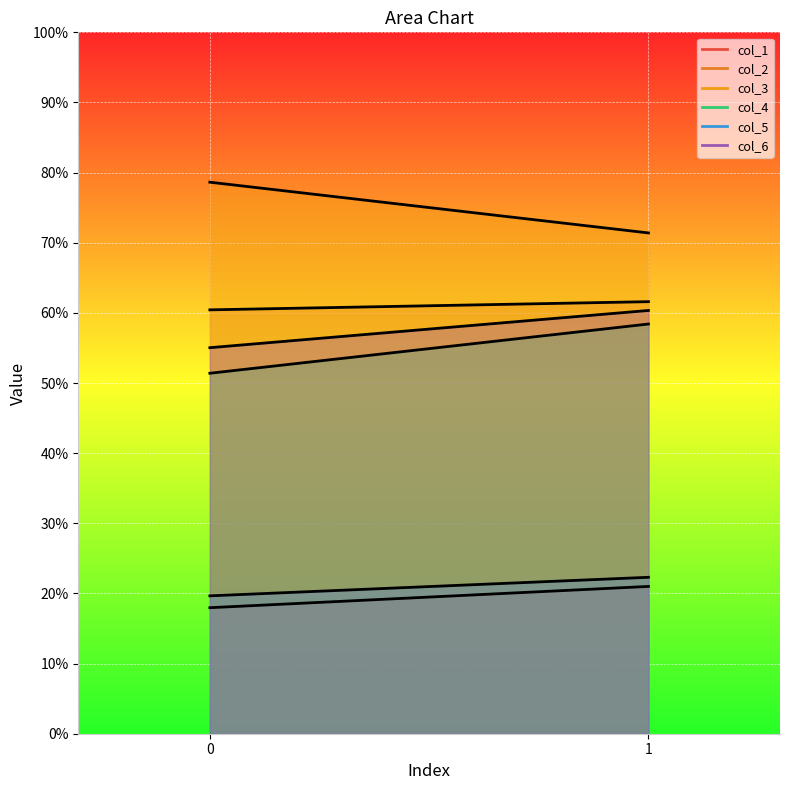

What is the value of the col_6 point at the 2nd from the left?

60.3